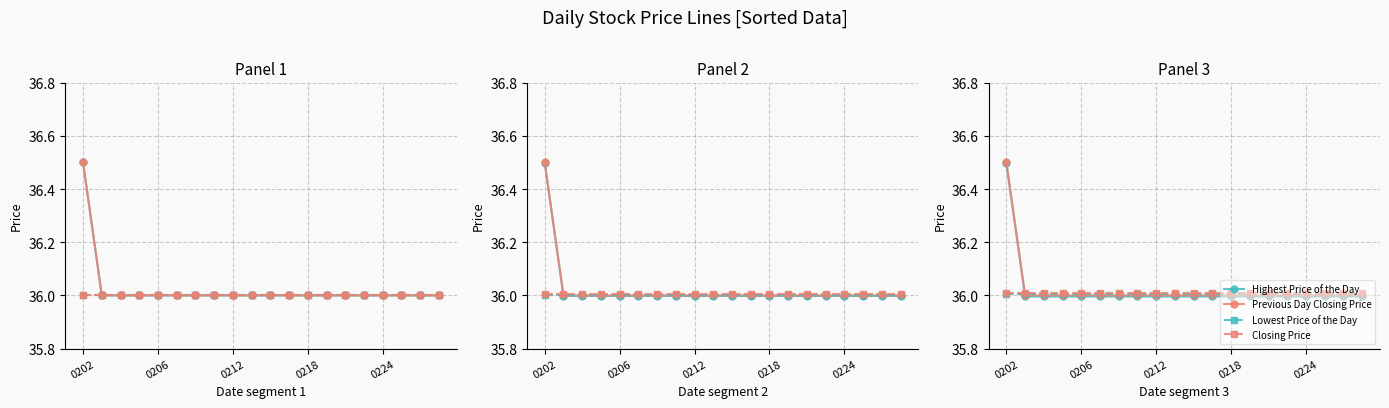

How many series are shown in this chart?

4